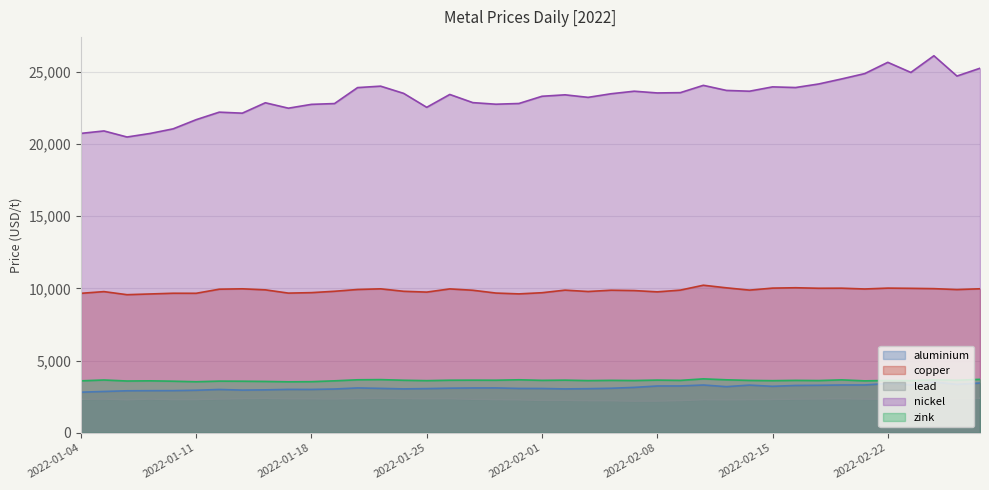

Where is the first local maximum for lead?

2022-01-05